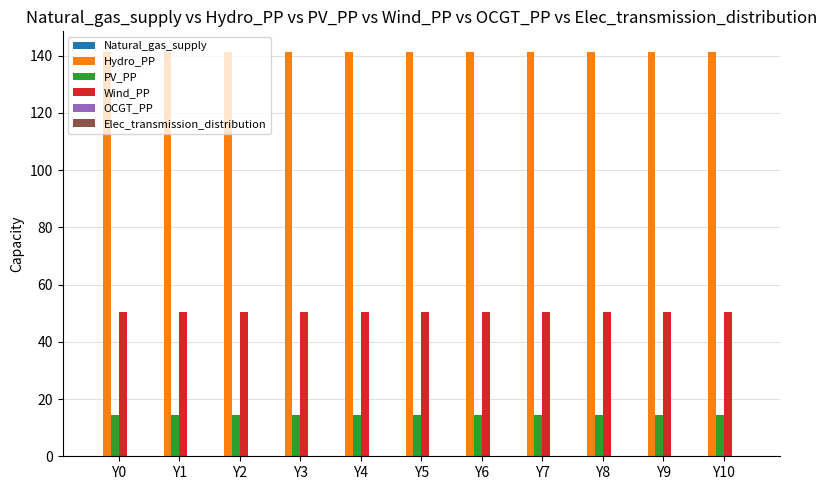

How many distinct data groups are displayed?

4